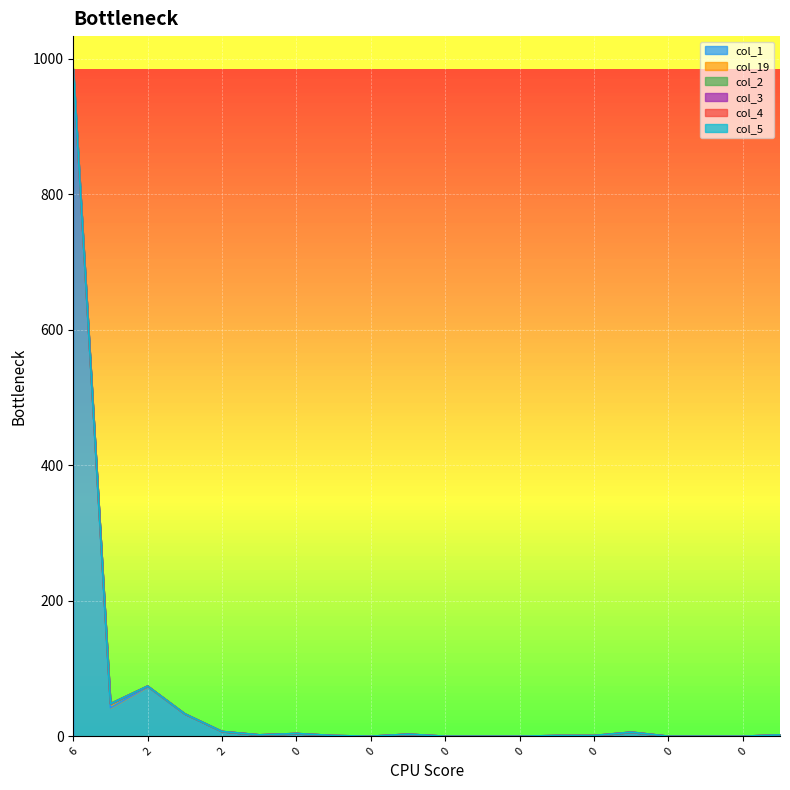

At which category is the sum across all series the highest?

6